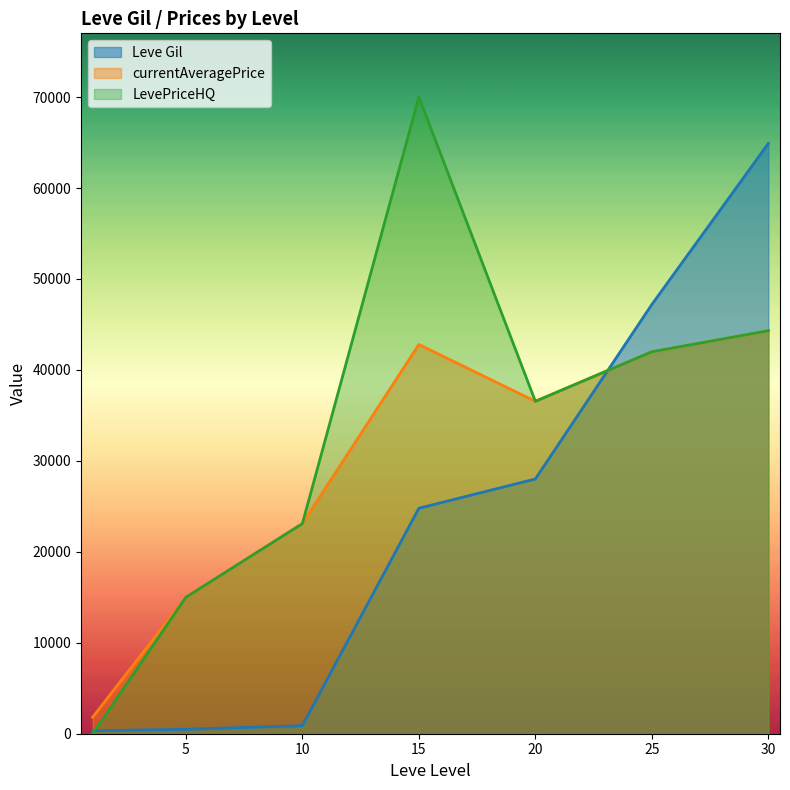

What is the average value of the LevePriceHQ series?

32995.7